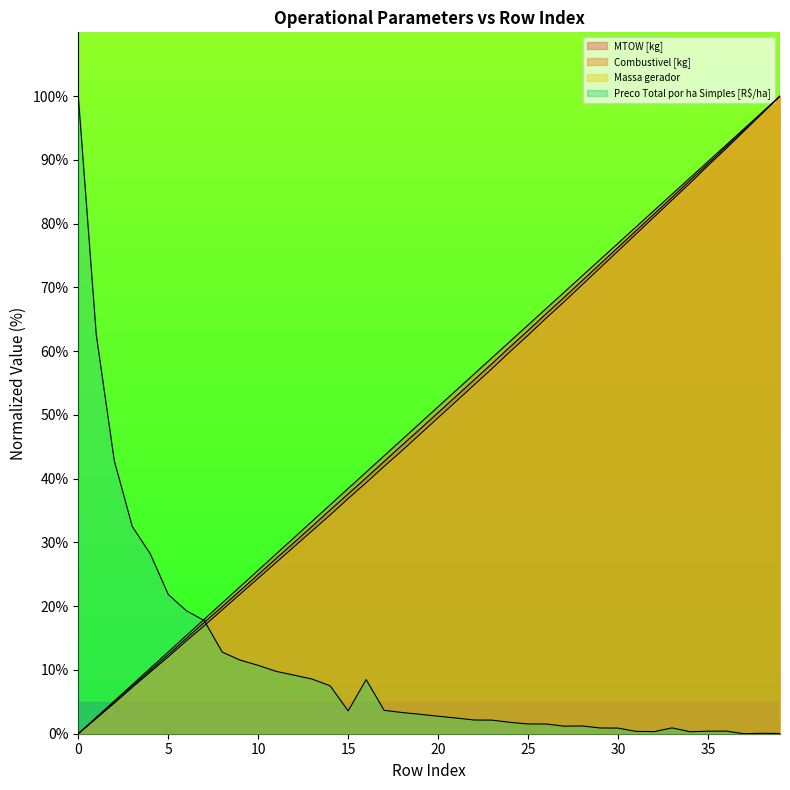

What is the value of the Massa gerador point at the 35th from the left?

86.3